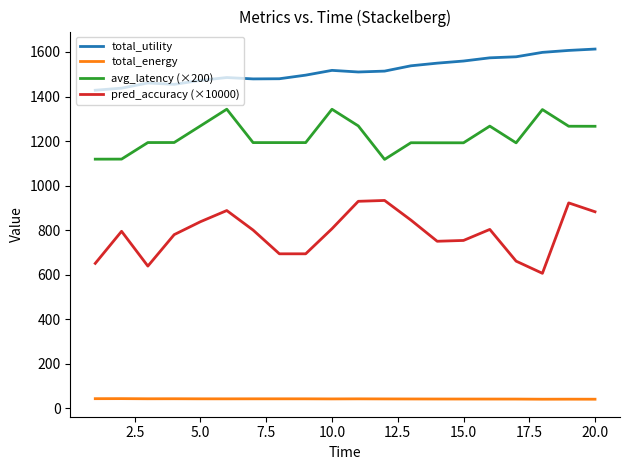

How many lines are shown in the chart?

4